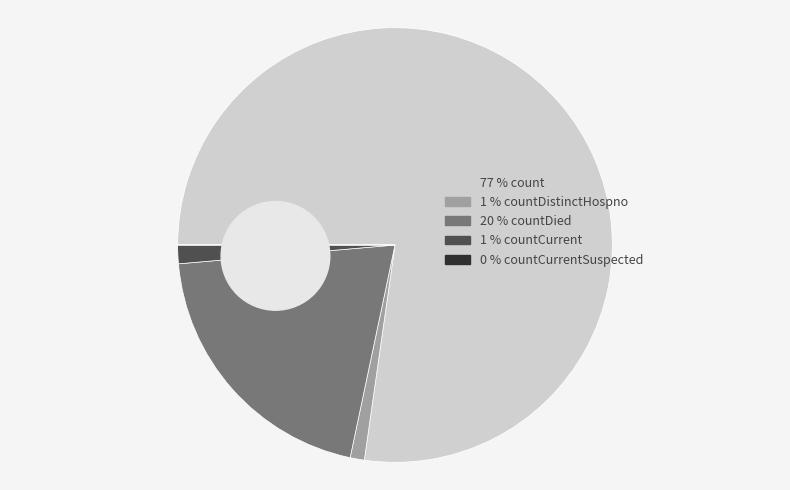

What is the ratio of the value at countDistinctHospno to the value at countCurrent?

0.8